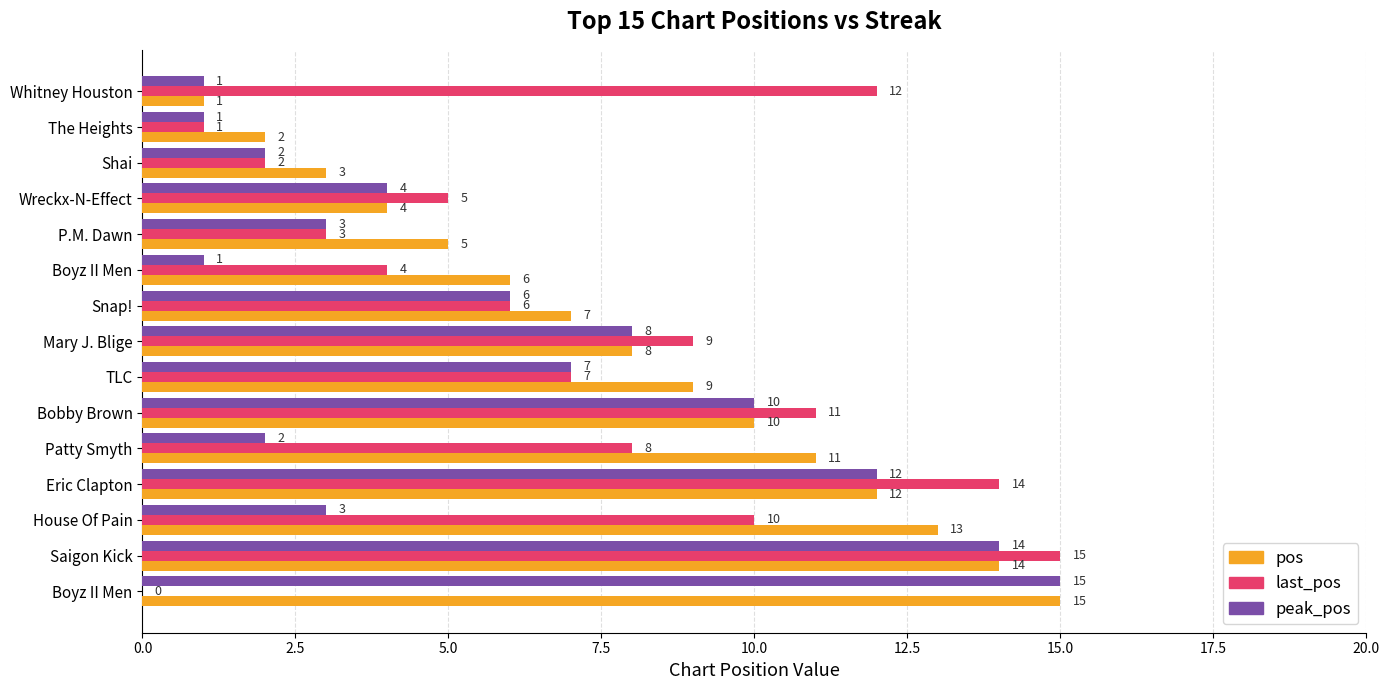

What are all the series names shown in the legend?

pos, last_pos, peak_pos